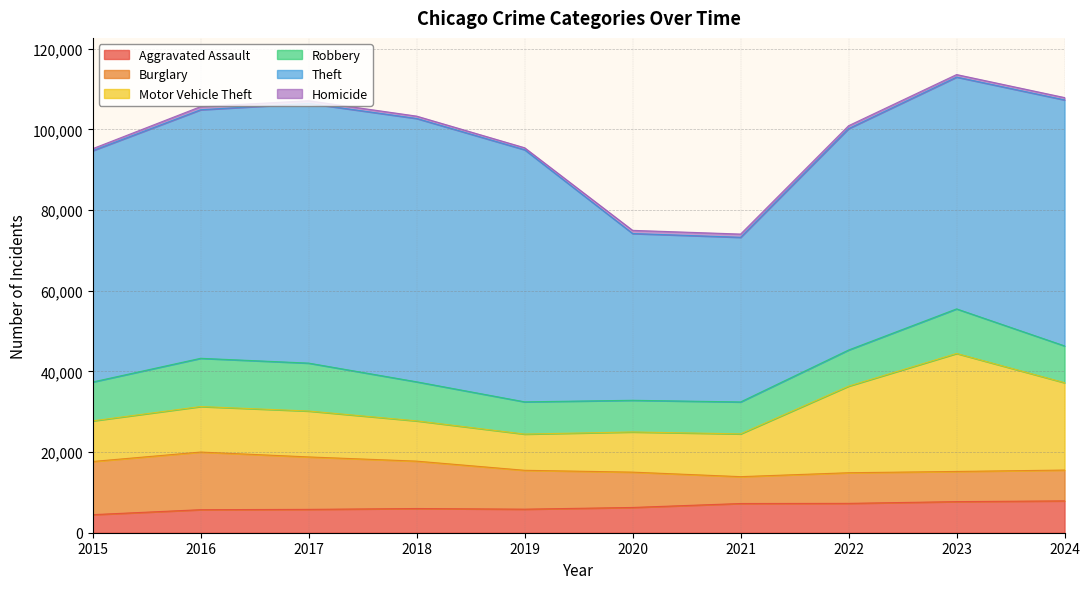

Rank the series by their maximum value, from highest to lowest.

Theft, Motor Vehicle Theft, Burglary, Robbery, Aggravated Assault, Homicide